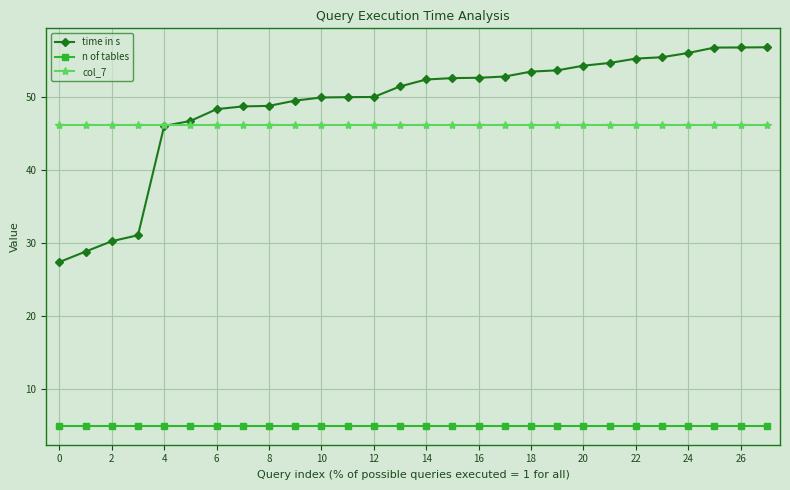

Is this an area chart (filled region under the line)?

No